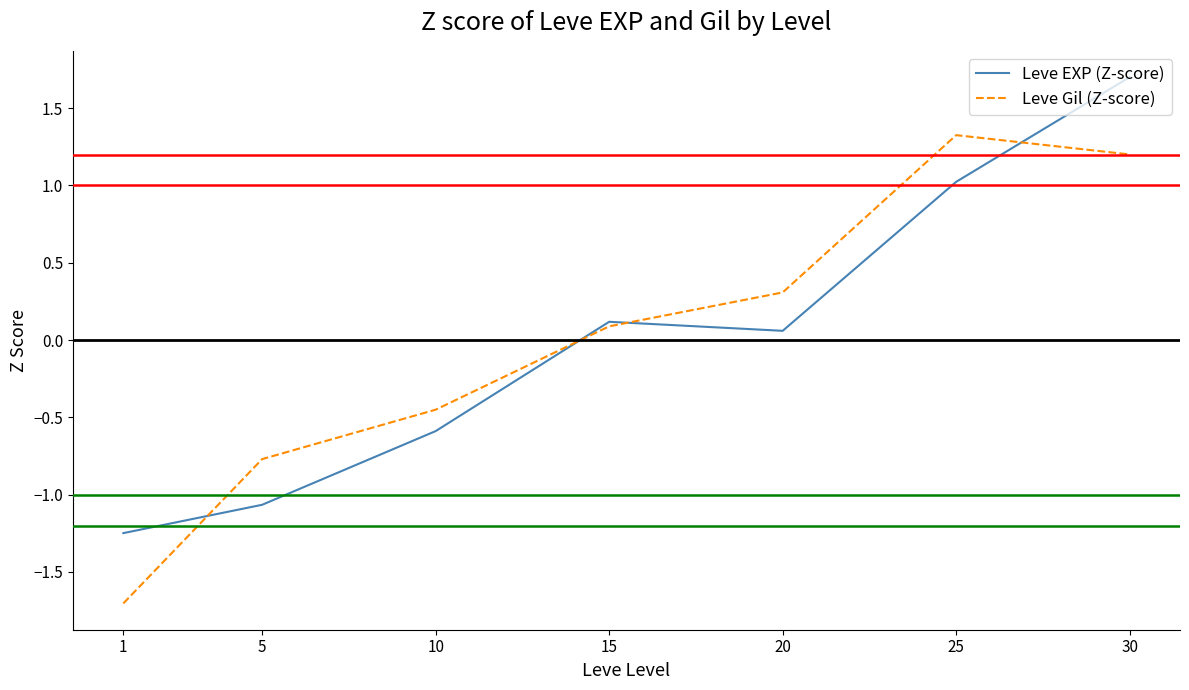

At which category is the sum across all series the highest?

30